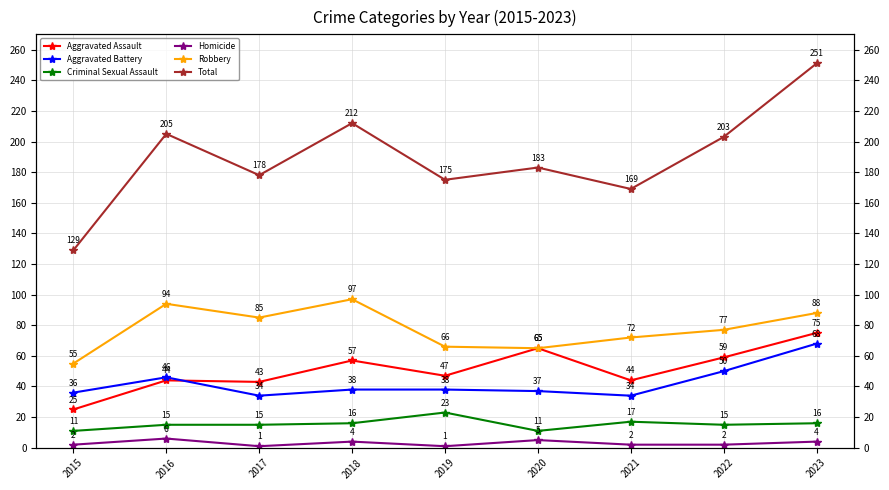

At which label does Aggravated Battery first exceed 38?

2016